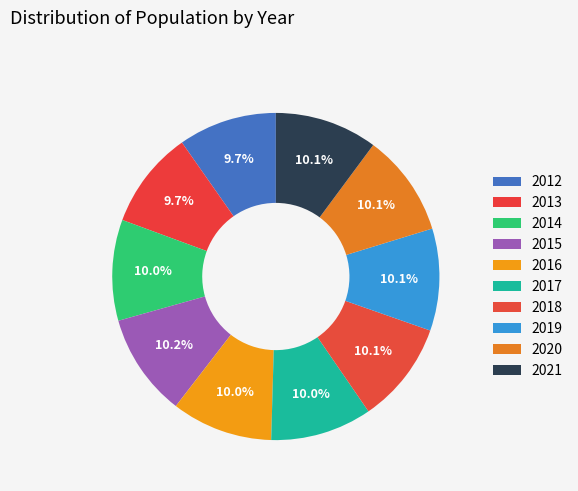

Count the number of slices in the pie.

10